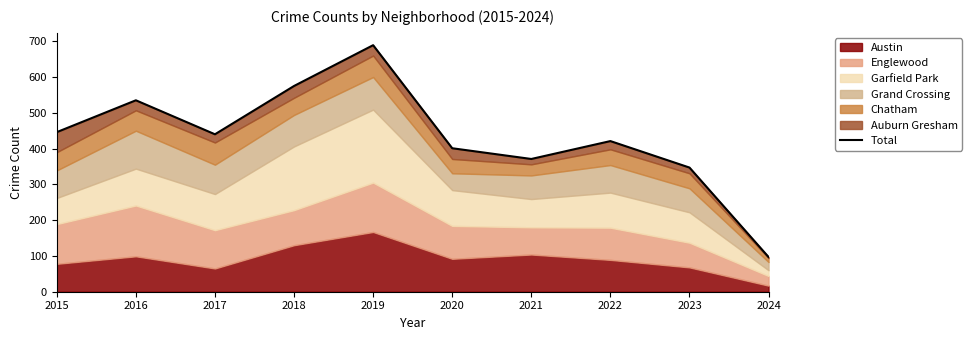

What is the ratio of the value at 2015 to the value at 2024?

4.6